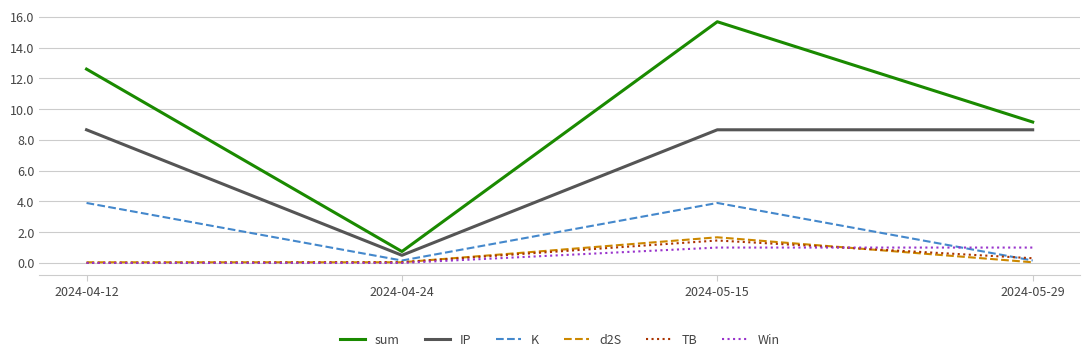

What are all the series names shown in the legend?

sum, IP, K, d2S, TB, Win